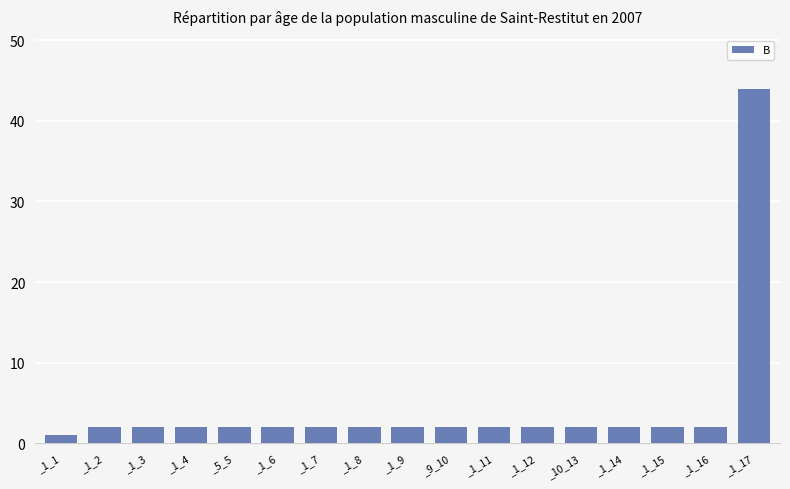

The value at _5_5 is 2. True or false?

True